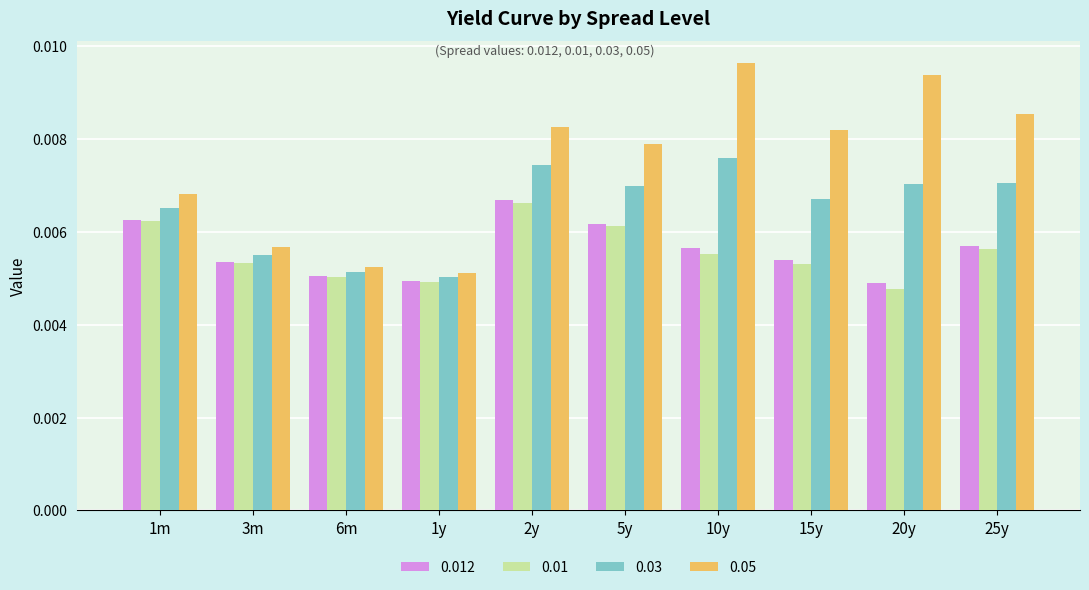

Which series has the largest total across all categories?

0.05